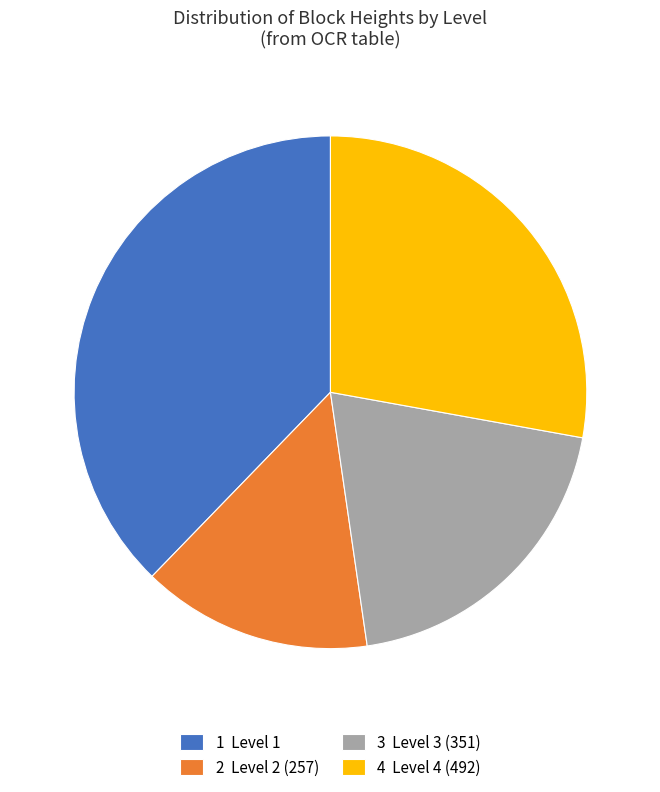

Is it true that 2 Level 2 (257) is 15% of the pie?

True